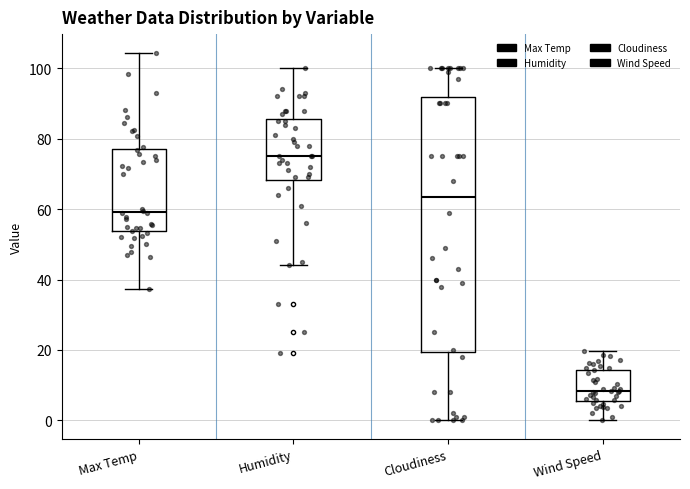

Reading left to right, transcribe this box plot: for each box, give where its median line is, the range the box spans, and where its two whiskers end, as read against the y-axis. The values are not printed on the chart, so give them approximately, as read against the axis.

Max Temp: median 60, box 54 to 78, whiskers 38 to 104
Humidity: median 76, box 68 to 86, whiskers 44 to 100
Cloudiness: median 64, box 20 to 92, whiskers 0 to 100
Wind Speed: median 8, box 6 to 14, whiskers 0 to 20